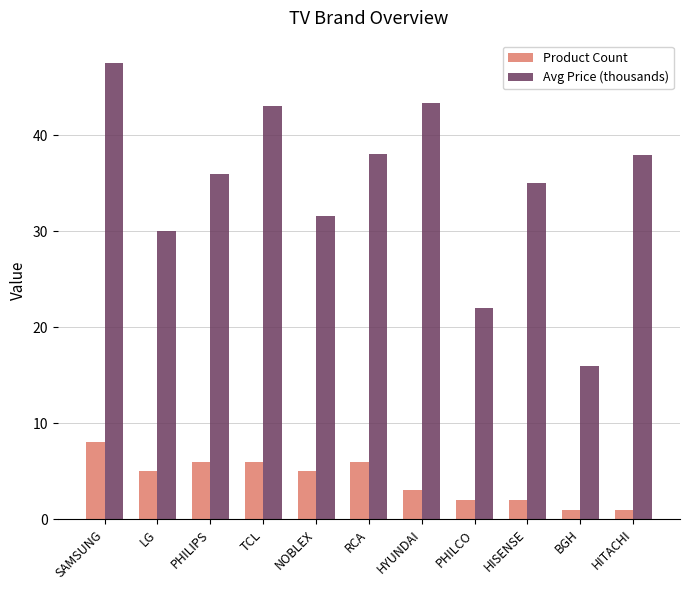

How many data points does each series have?

11